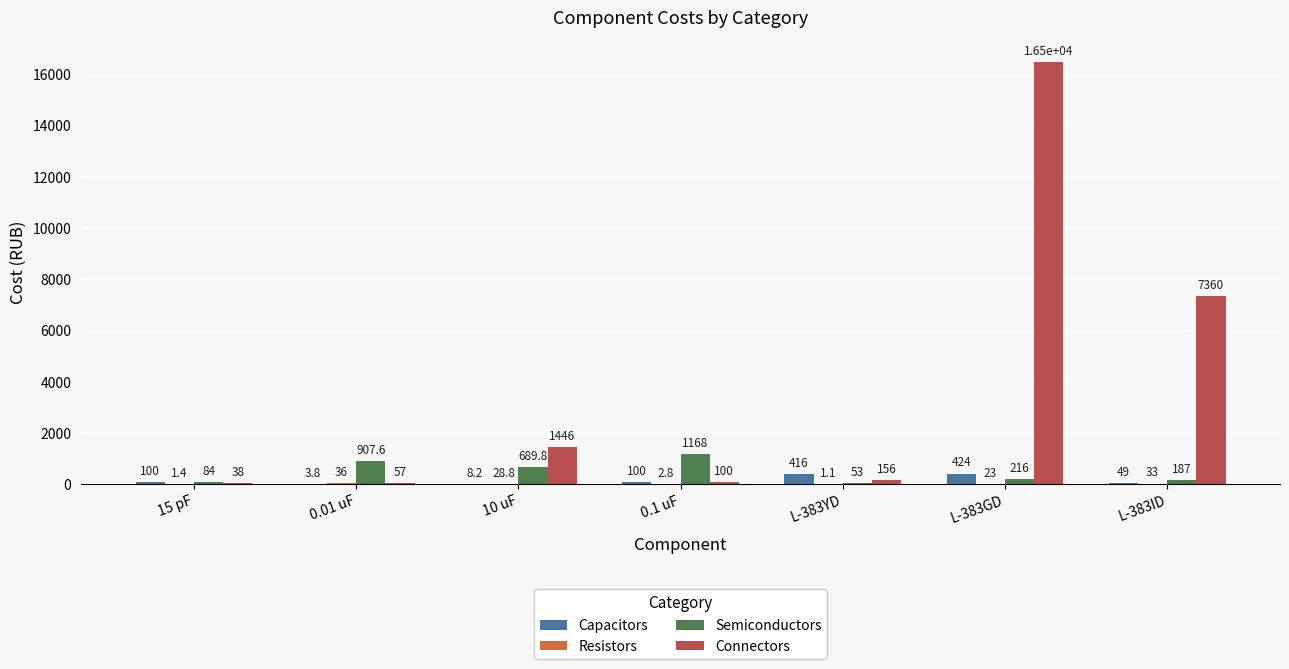

Is it true that Connectors equals 38.0 at 15 pF?

True